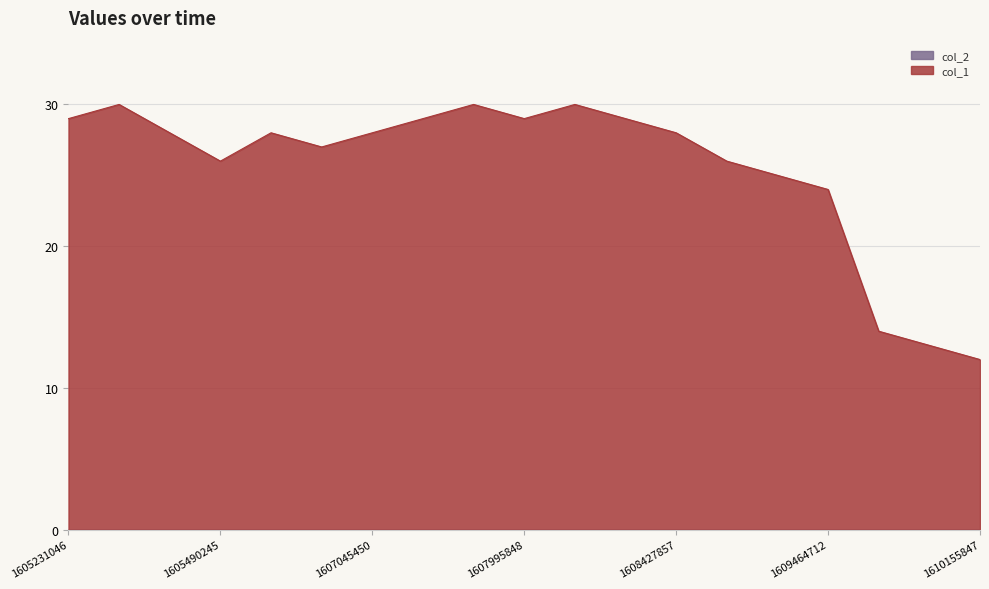

Reading right to left, transcribe all the data shown in this chart.

1610155847=12	1609896656=13	1609637450=14	1609464712=24	1608773503=25	1608514266=26	1608427857=28	1608341454=29	1608255051=30	1607995848=29	1607391046=30	1607131843=29	1607045450=28	1606267845=27	1605663048=28	1605490245=26	1605403843=28	1605317447=30	1605231046=29